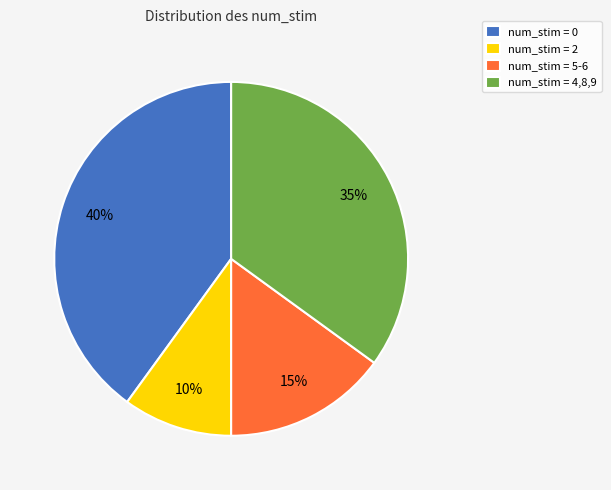

Count the number of slices in the pie.

4